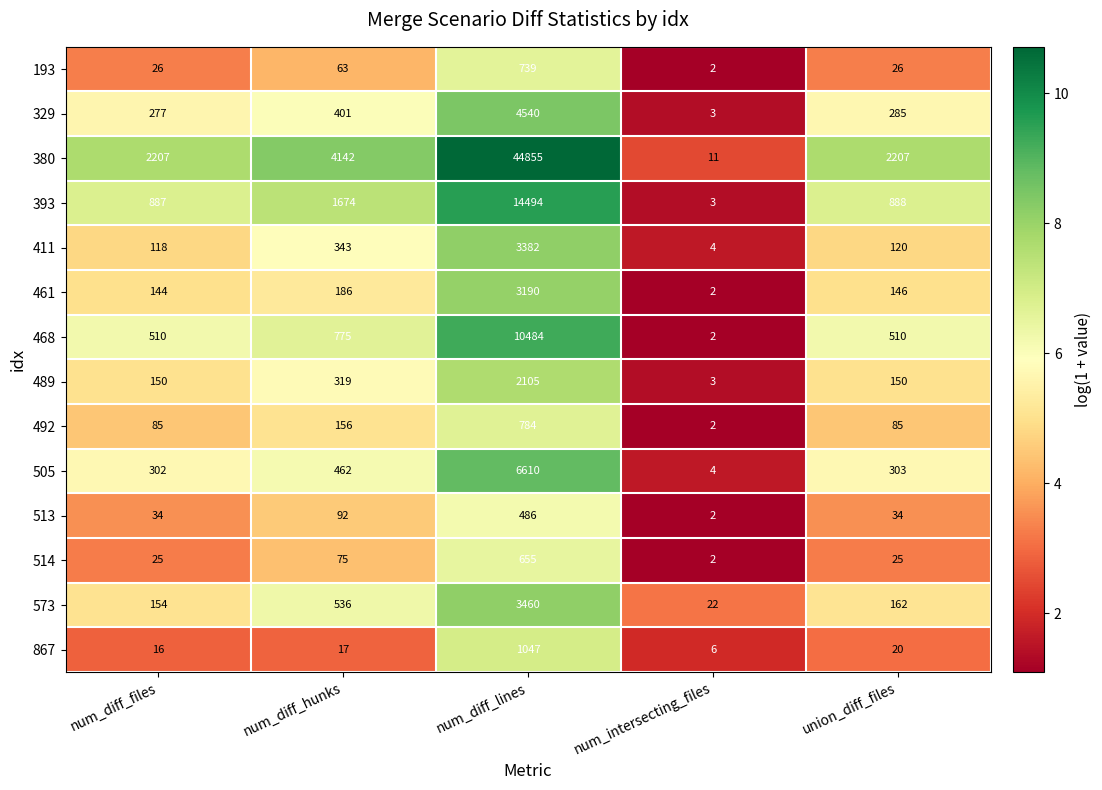

Which category has the lowest value across all series?

num_intersecting_files